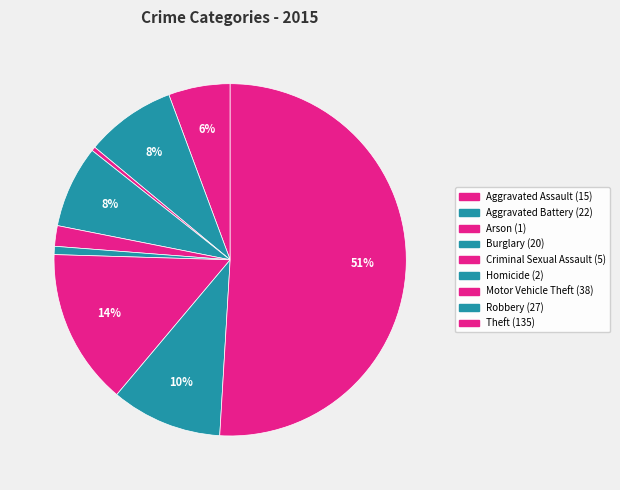

Which has a higher value, Robbery or Motor Vehicle Theft?

Motor Vehicle Theft